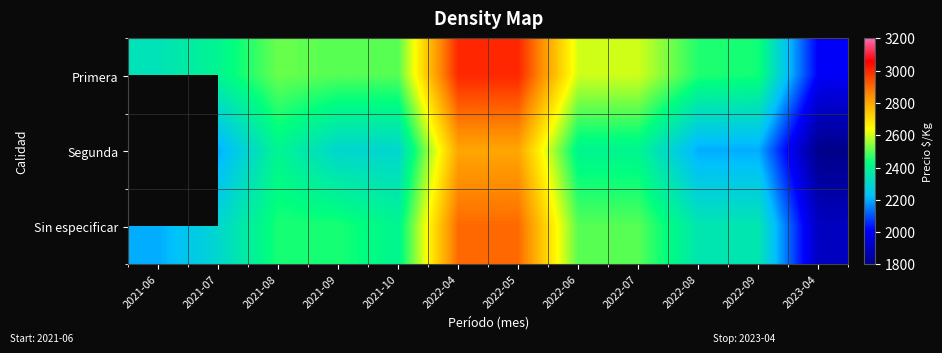

Rank the series by their maximum value, from highest to lowest.

Primera, Segunda, Sin especificar